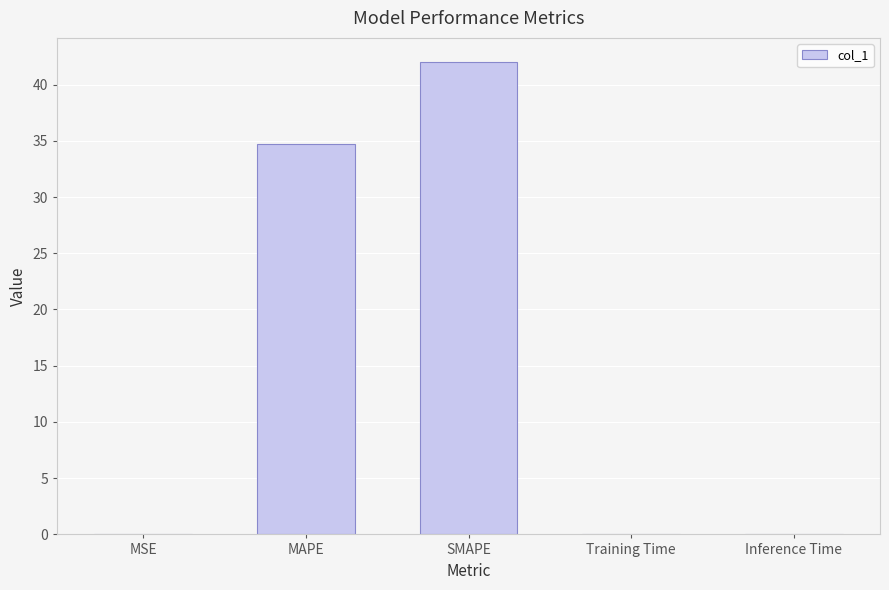

Are the bars grouped side by side (vs. stacked)?

No